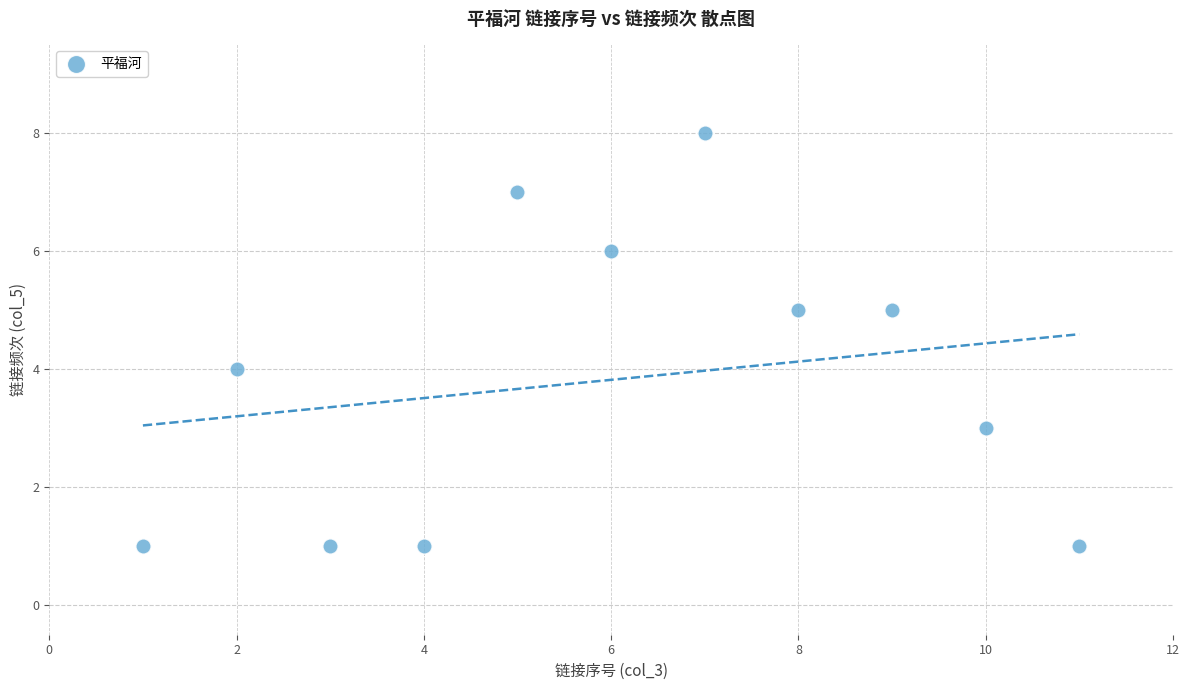

What is the range of X values (max minus min)?

10